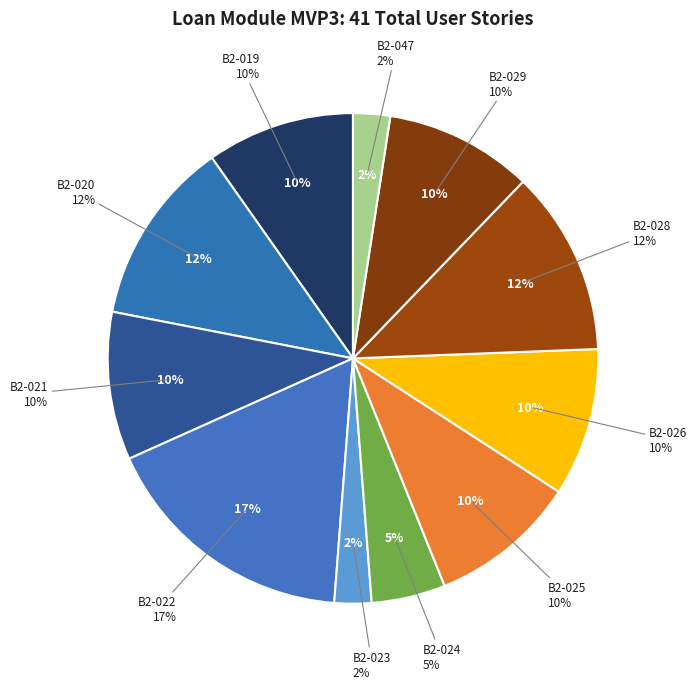

Which category has the biggest portion of the pie?

B2-022